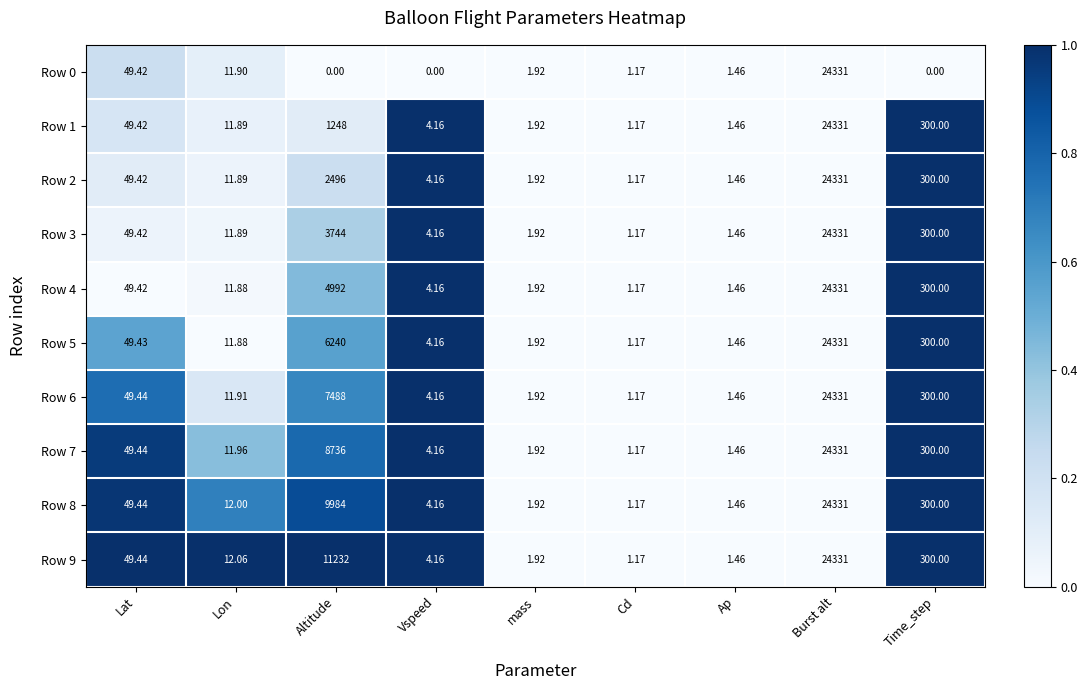

Which category has the lowest value in the Row 6 series?

Cd